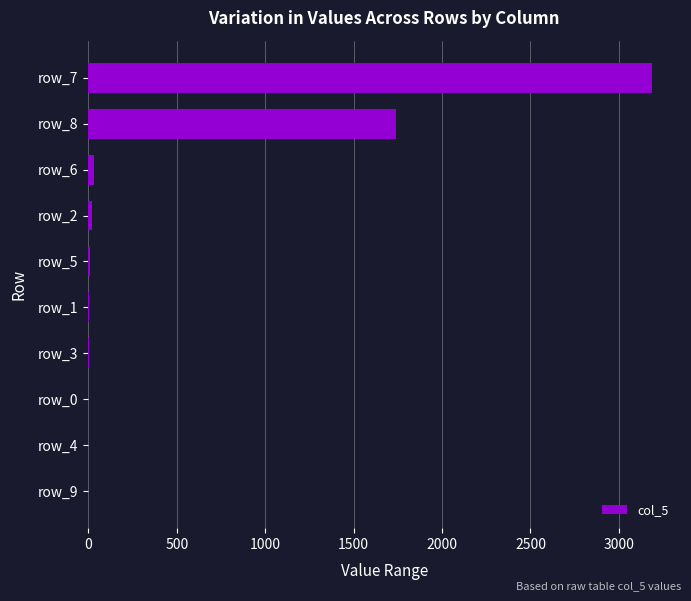

At which label is the value closest to 1593?

row_8